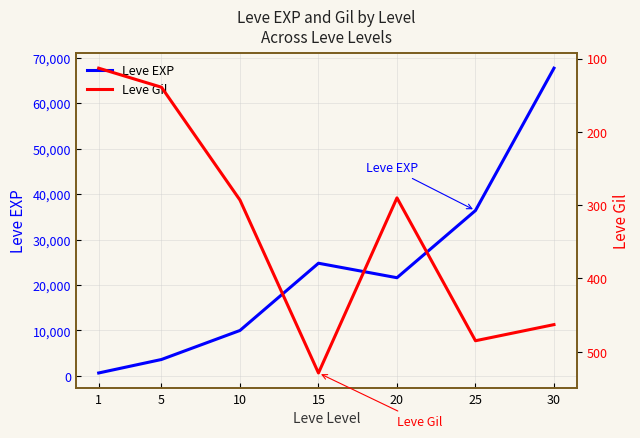

Rank the categories by Leve Gil value from lowest to highest.

1, 5, 20, 10, 30, 25, 15